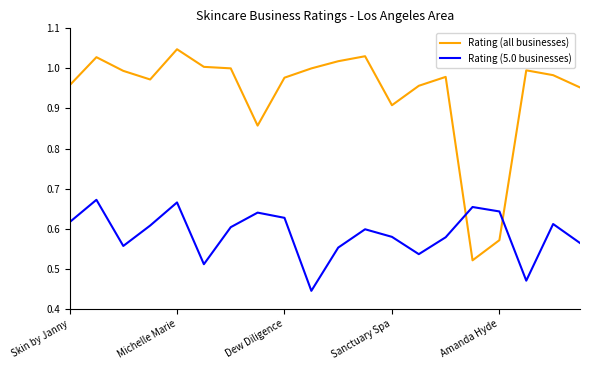

Rank the series by their maximum value, from highest to lowest.

Rating (all businesses), Rating (5.0 businesses)